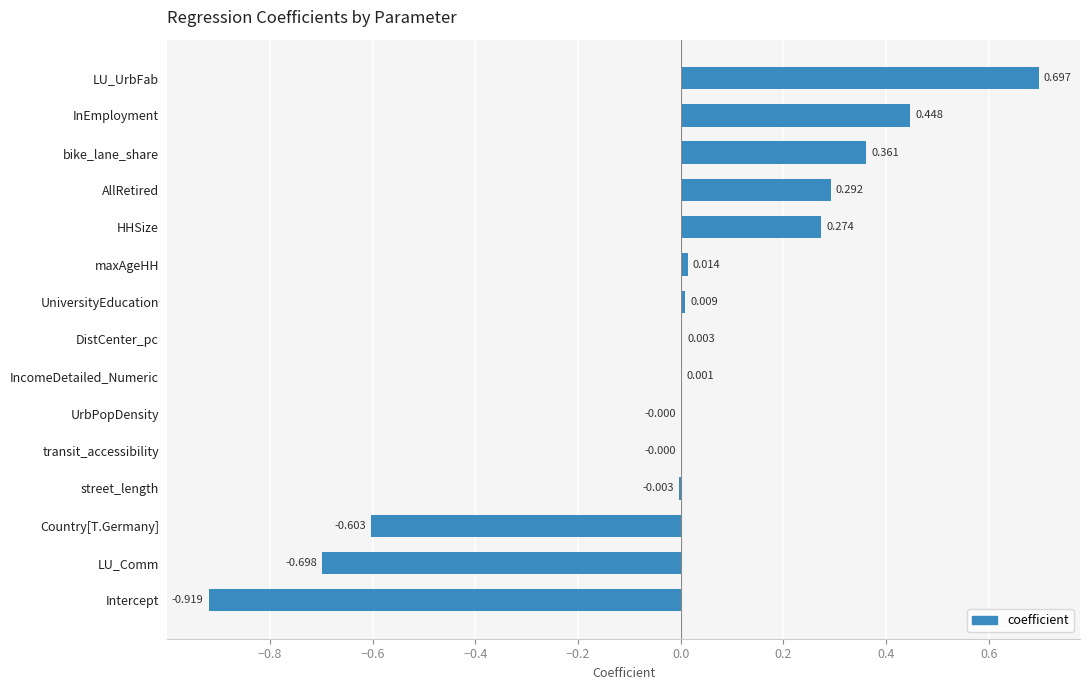

Which has a higher value, DistCenter_pc or Intercept?

DistCenter_pc